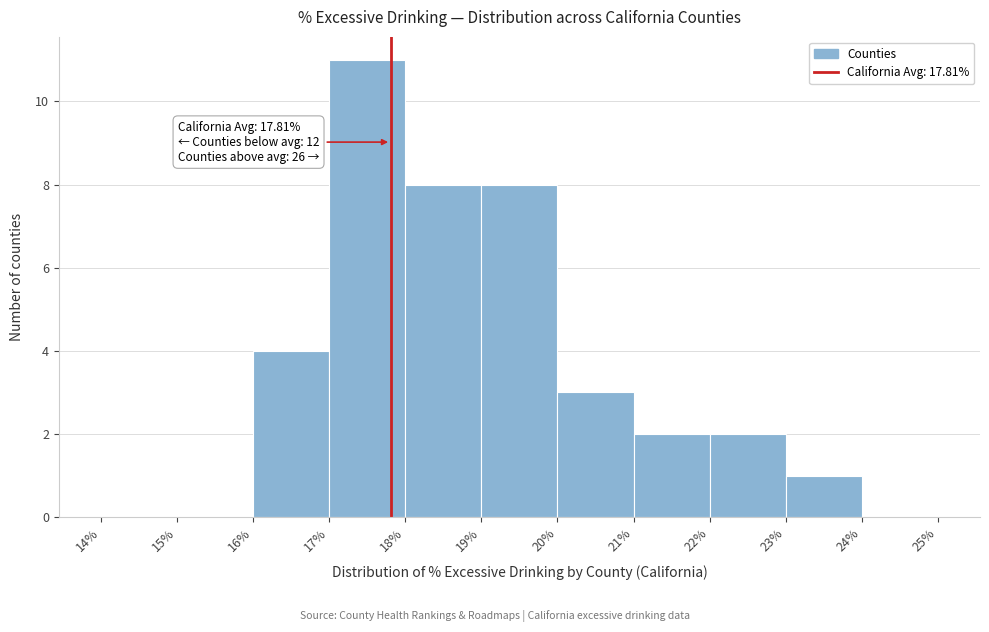

Over which range of the x-axis is the bar tallest?

17% to 18%